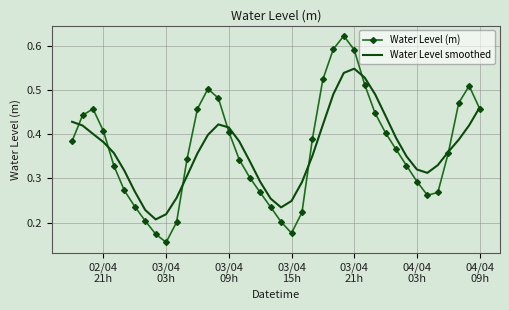

What are all the series names shown in the legend?

Water Level (m), Water Level smoothed